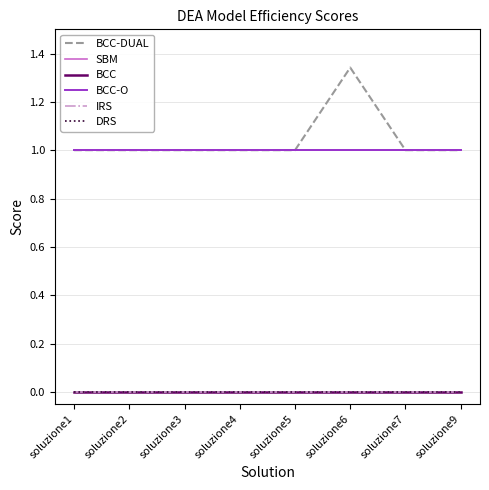

Is this an area chart (filled region under the line)?

No